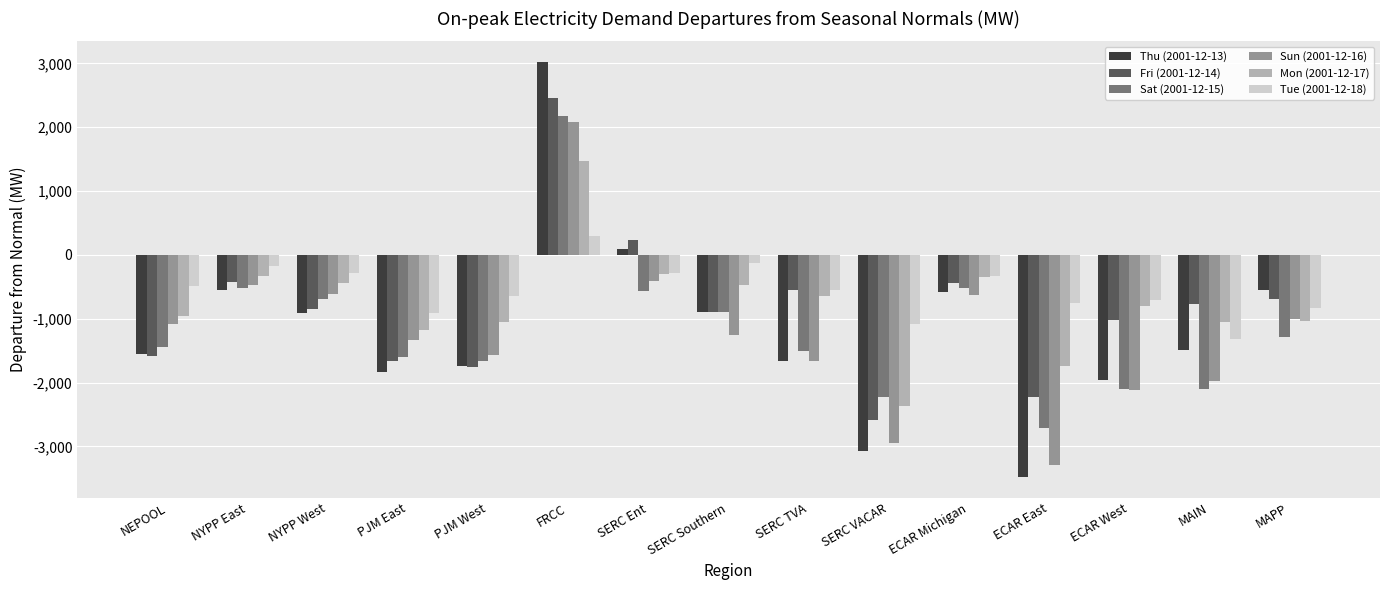

What is the total value across all series at NYPP West?

-3784.8